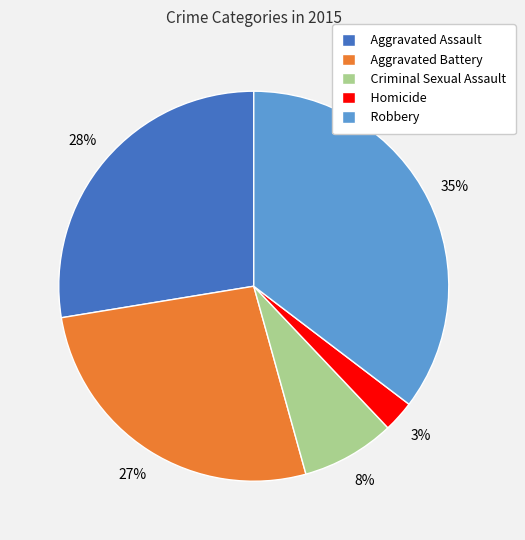

True or false: Robbery accounts for 35% of the total.

True